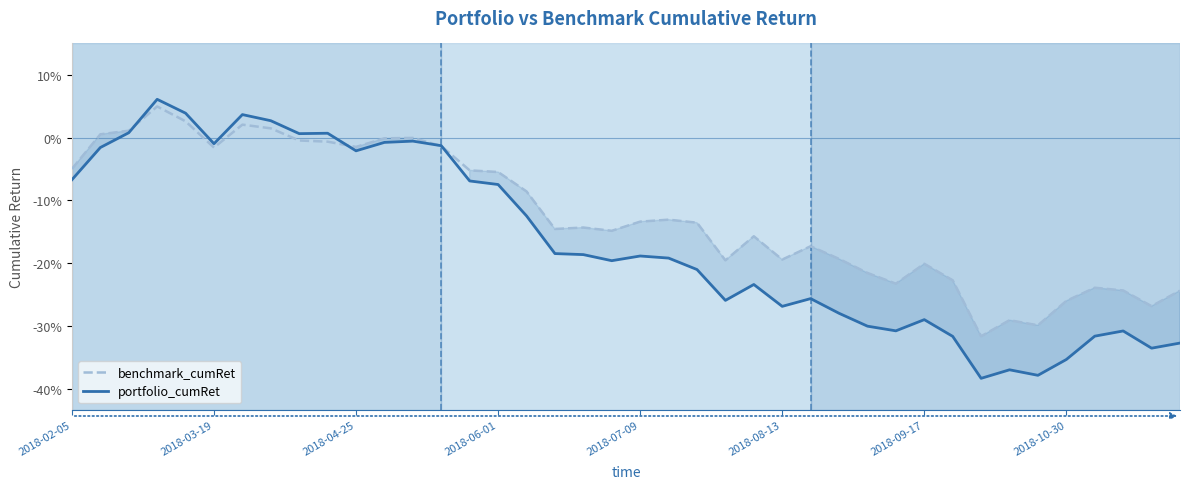

What are all the series names shown in the legend?

benchmark_cumRet, portfolio_cumRet